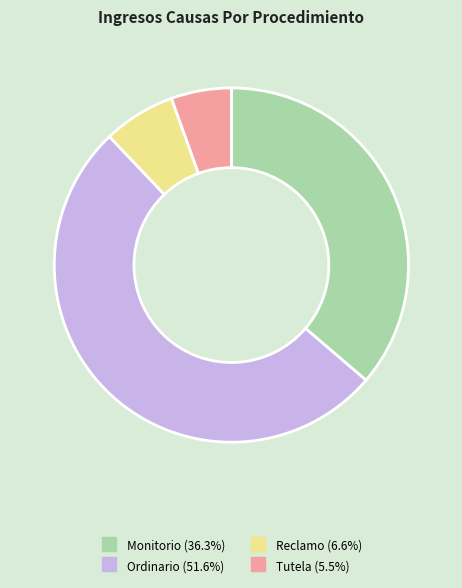

Is the sum of Monitorio and Ordinario greater than half?

Yes